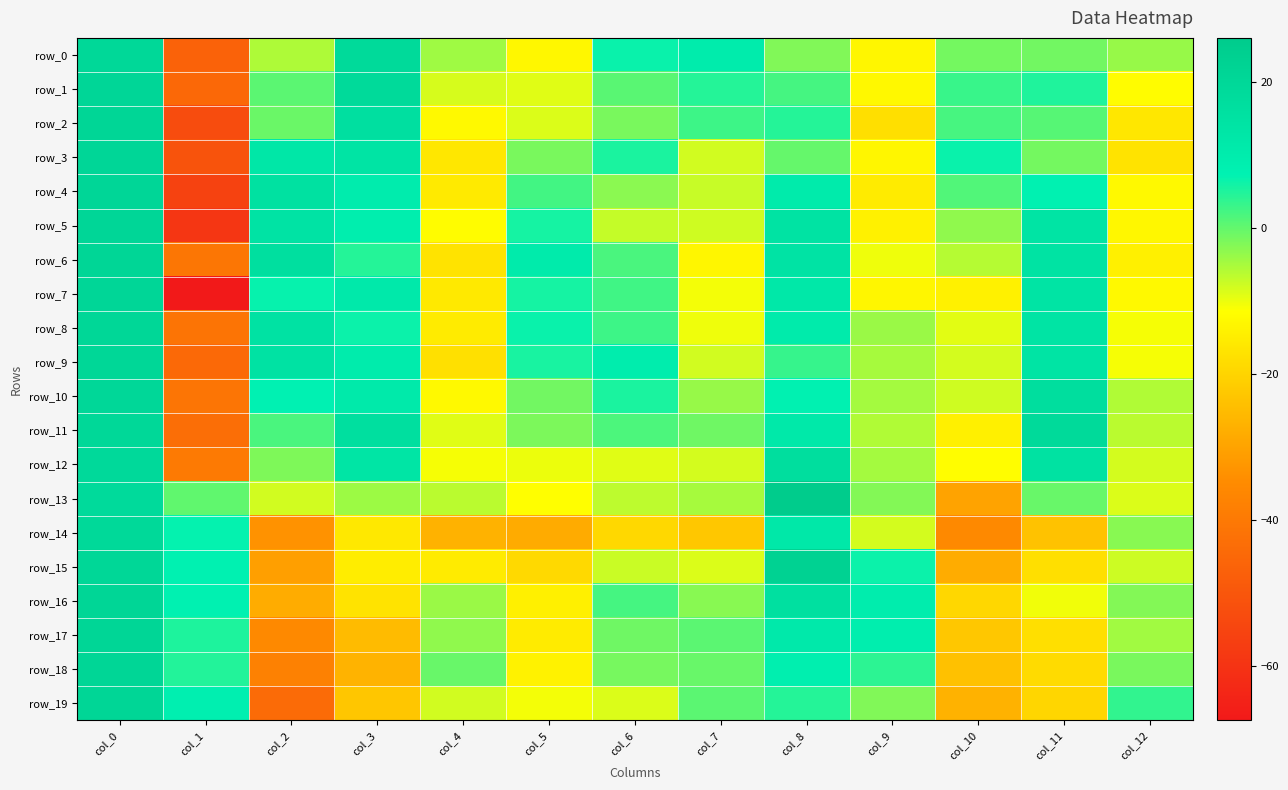

How many values in the row_19 series exceed -8?

6